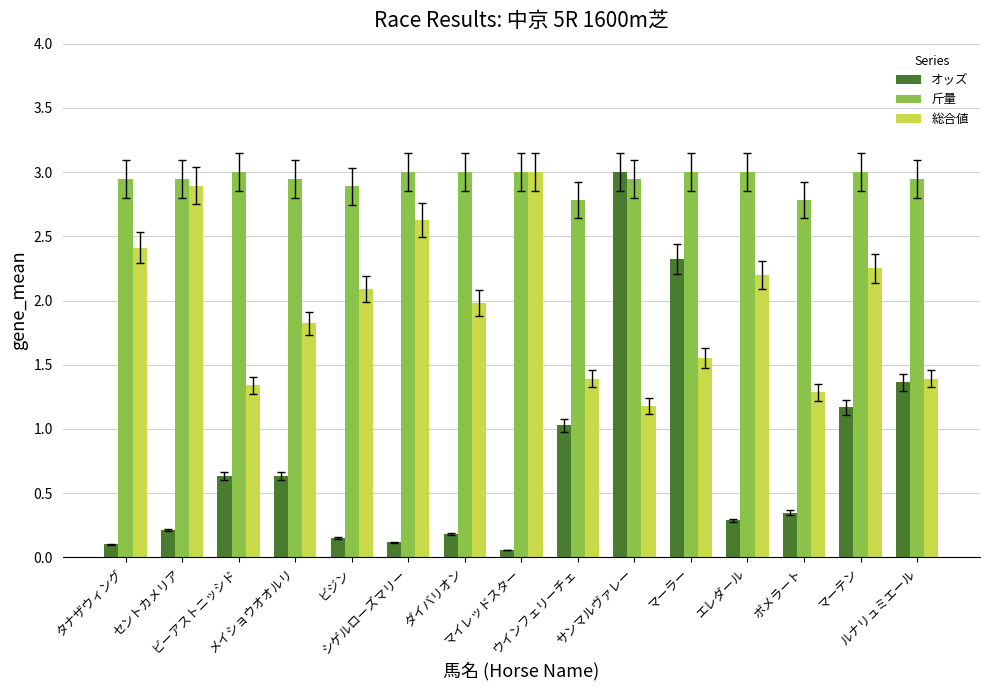

What is the average value of the オッズ series?

0.8